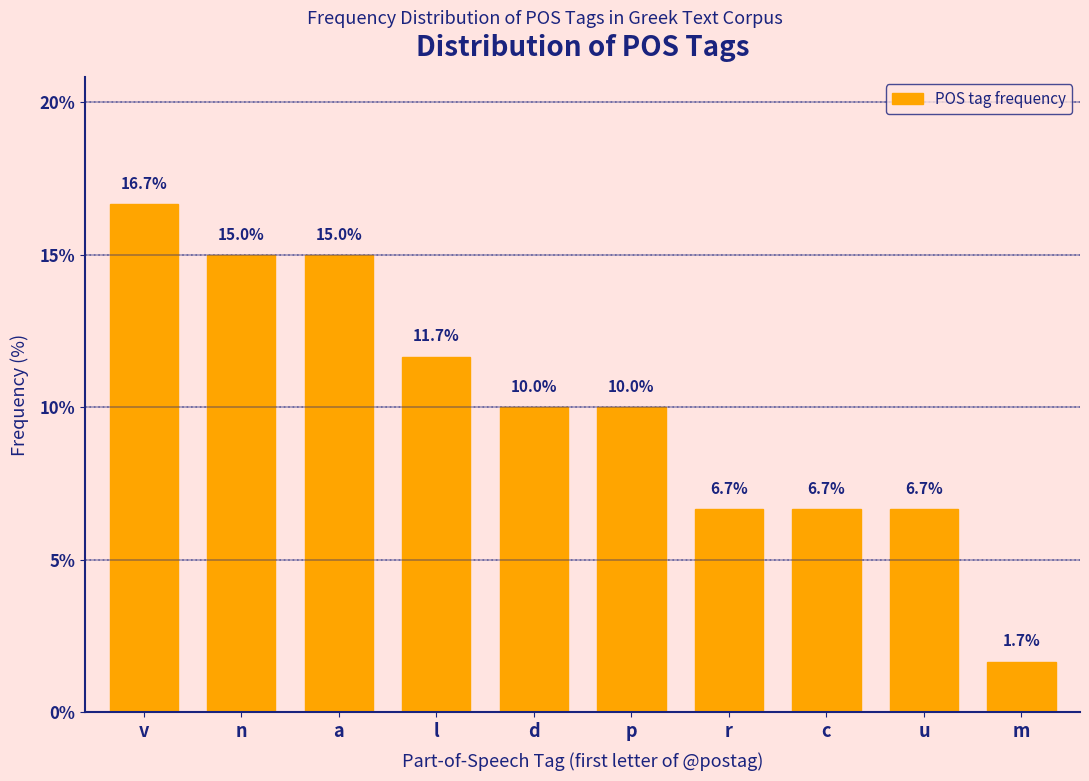

Reading left to right, transcribe all the data shown in this chart.

v=16.7	n=15.0	a=15.0	l=11.7	d=10.0	p=10.0	r=6.7	c=6.7	u=6.7	m=1.7